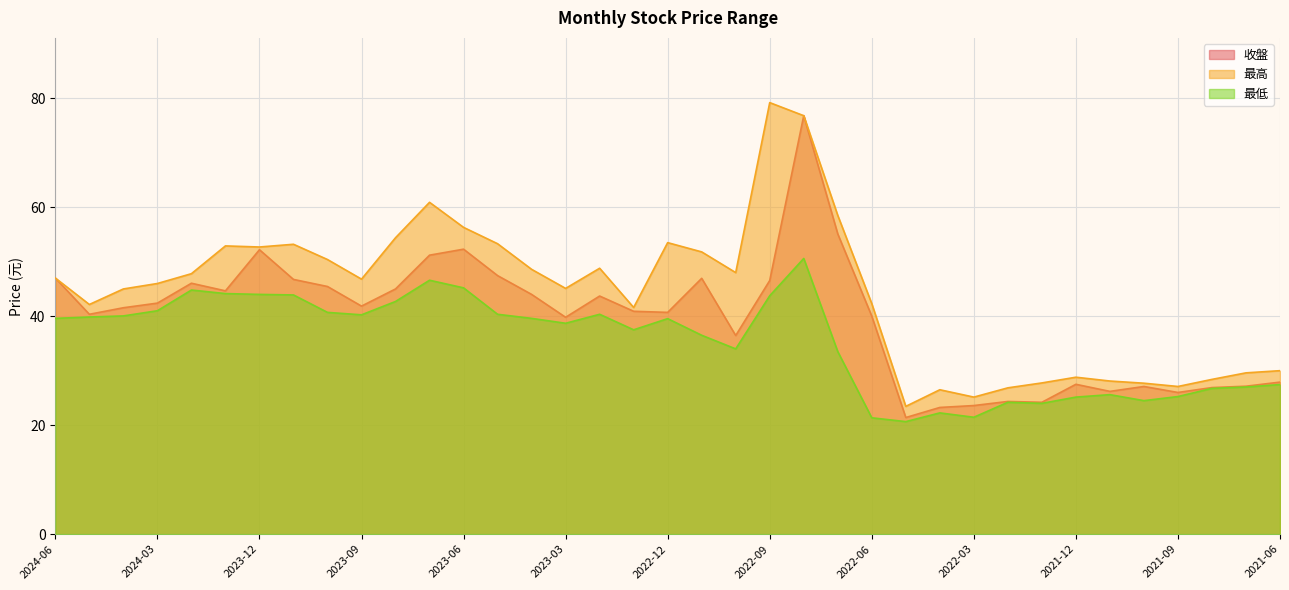

Which series has the largest total across all categories?

最高